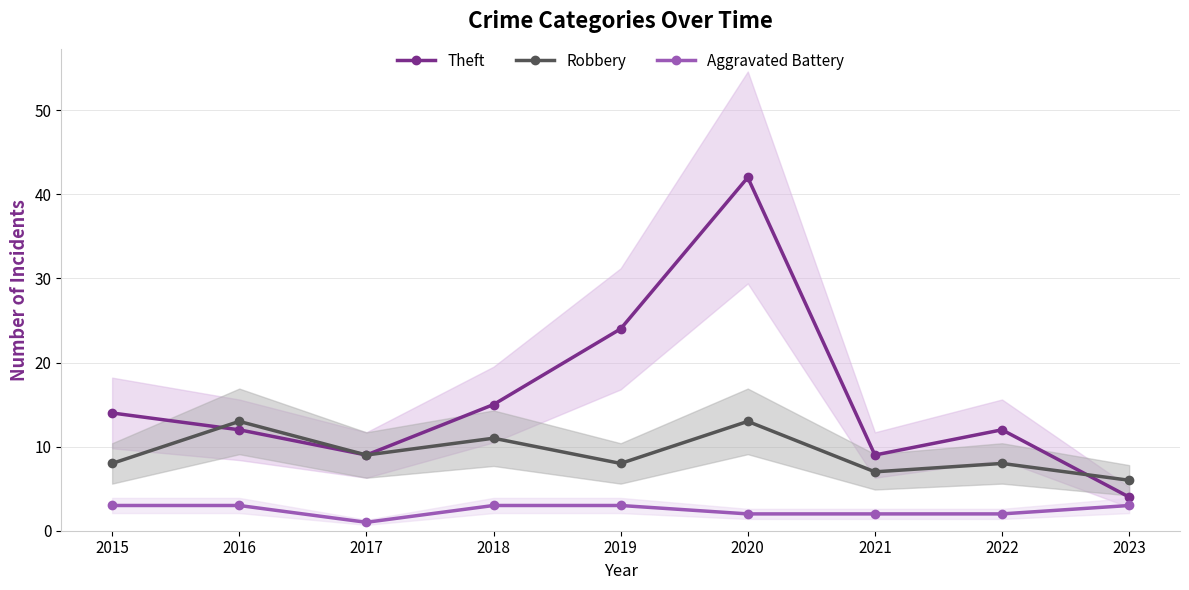

Between 2020 and 2021, which series saw the biggest shift?

Theft